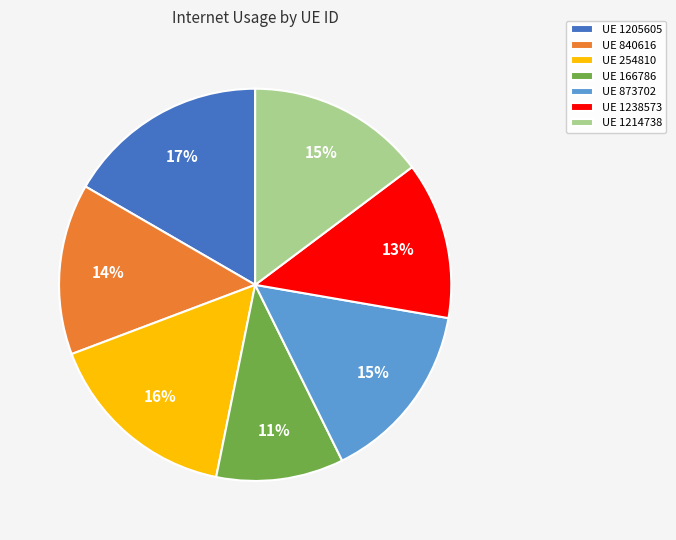

Which has a higher value, UE 840616 or UE 873702?

UE 873702